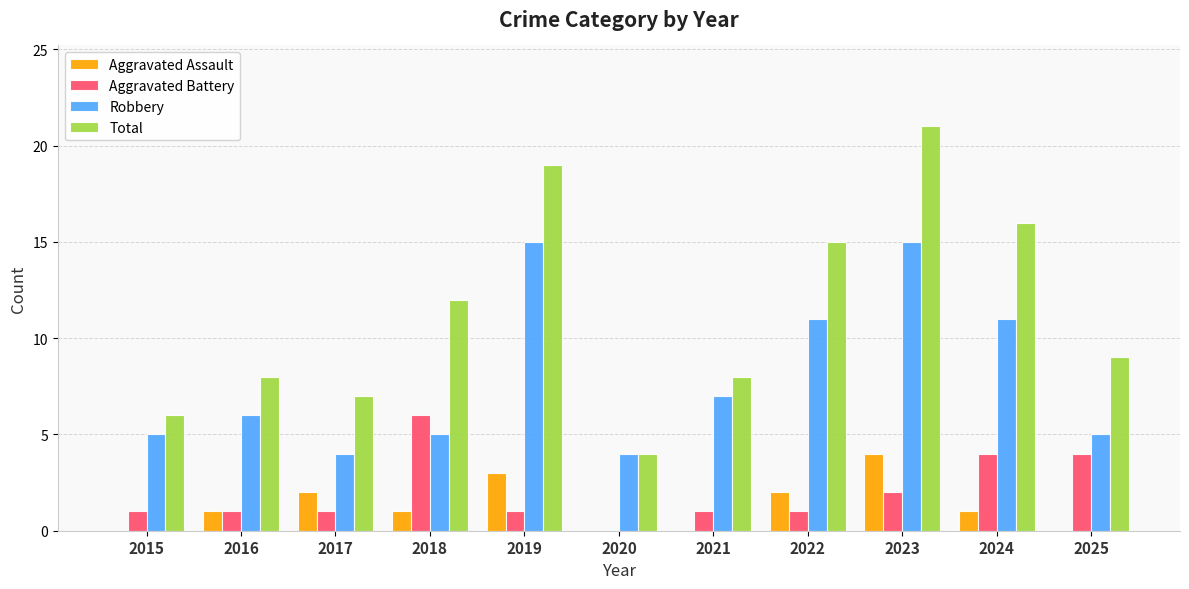

Reading left to right, list all the values displayed in this chart.

Aggravated Assault: 2015=0	2016=1	2017=2	2018=1	2019=3	2020=0	2021=0	2022=2	2023=4	2024=1	2025=0
Aggravated Battery: 2015=1	2016=1	2017=1	2018=6	2019=1	2020=0	2021=1	2022=1	2023=2	2024=4	2025=4
Robbery: 2015=5	2016=6	2017=4	2018=5	2019=15	2020=4	2021=7	2022=11	2023=15	2024=11	2025=5
Total: 2015=6	2016=8	2017=7	2018=12	2019=19	2020=4	2021=8	2022=15	2023=21	2024=16	2025=9